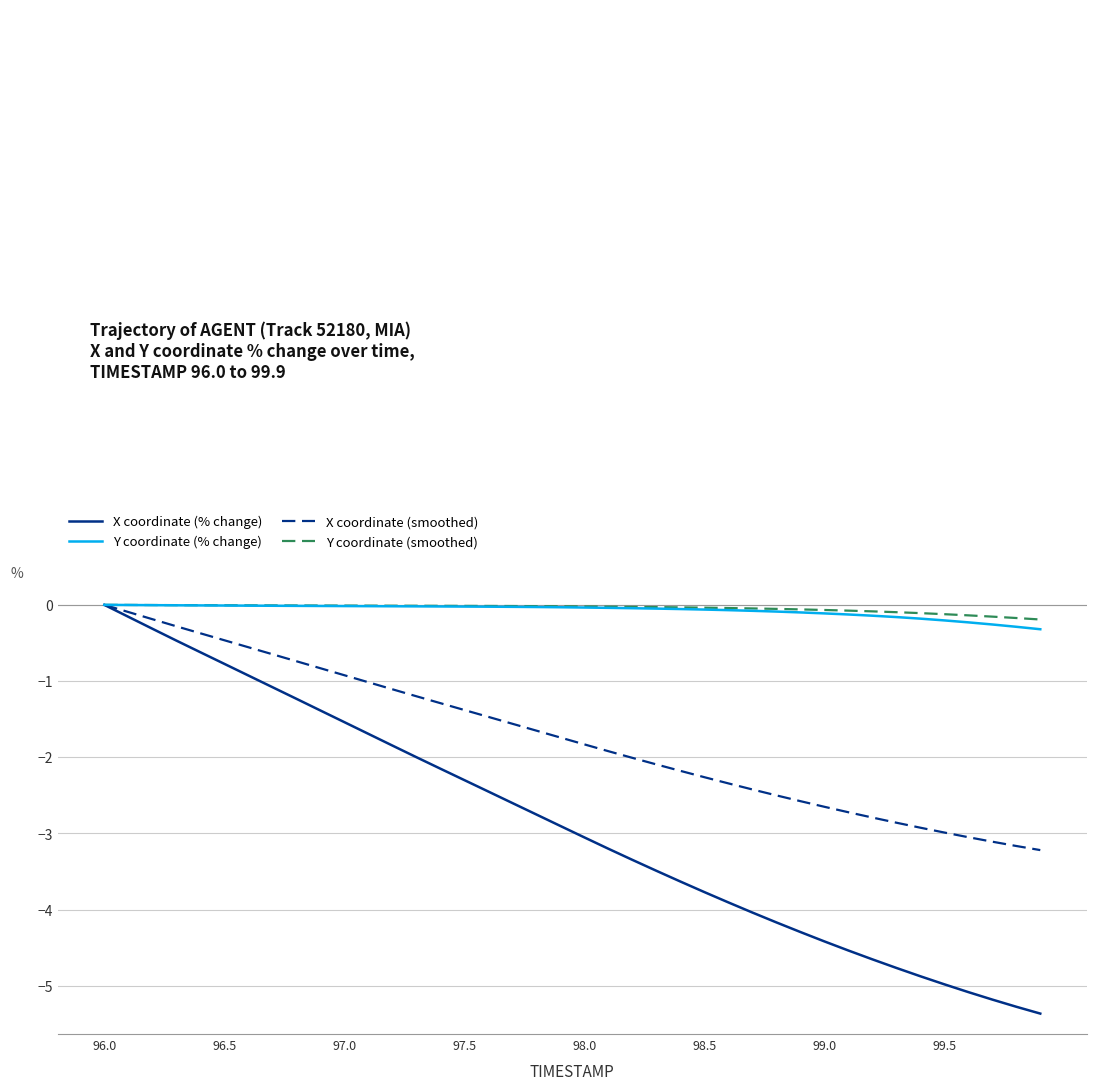

What is the lowest value of the X coordinate (smoothed) series?

-3.2